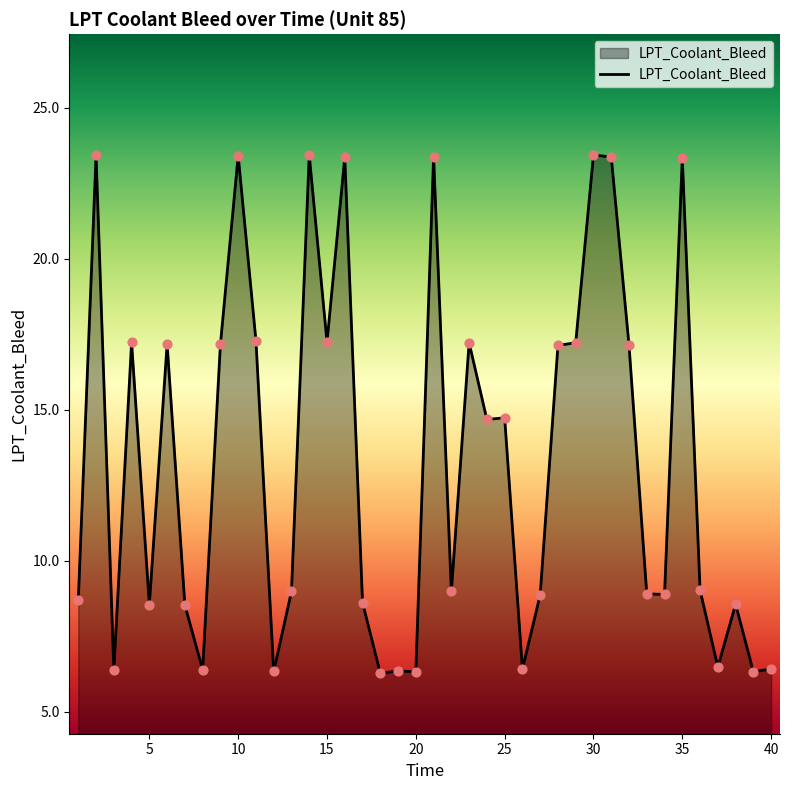

What is the smallest value displayed?

6.3